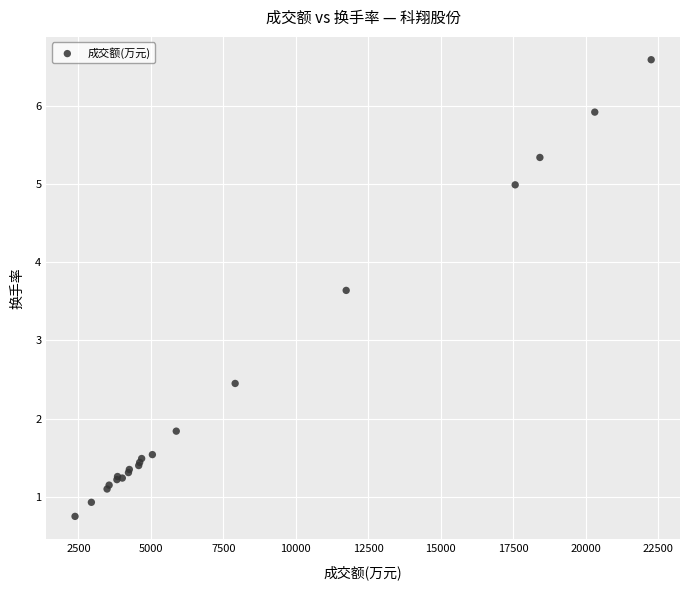

What Y value in the scatter plot is closest to 3?

2.5